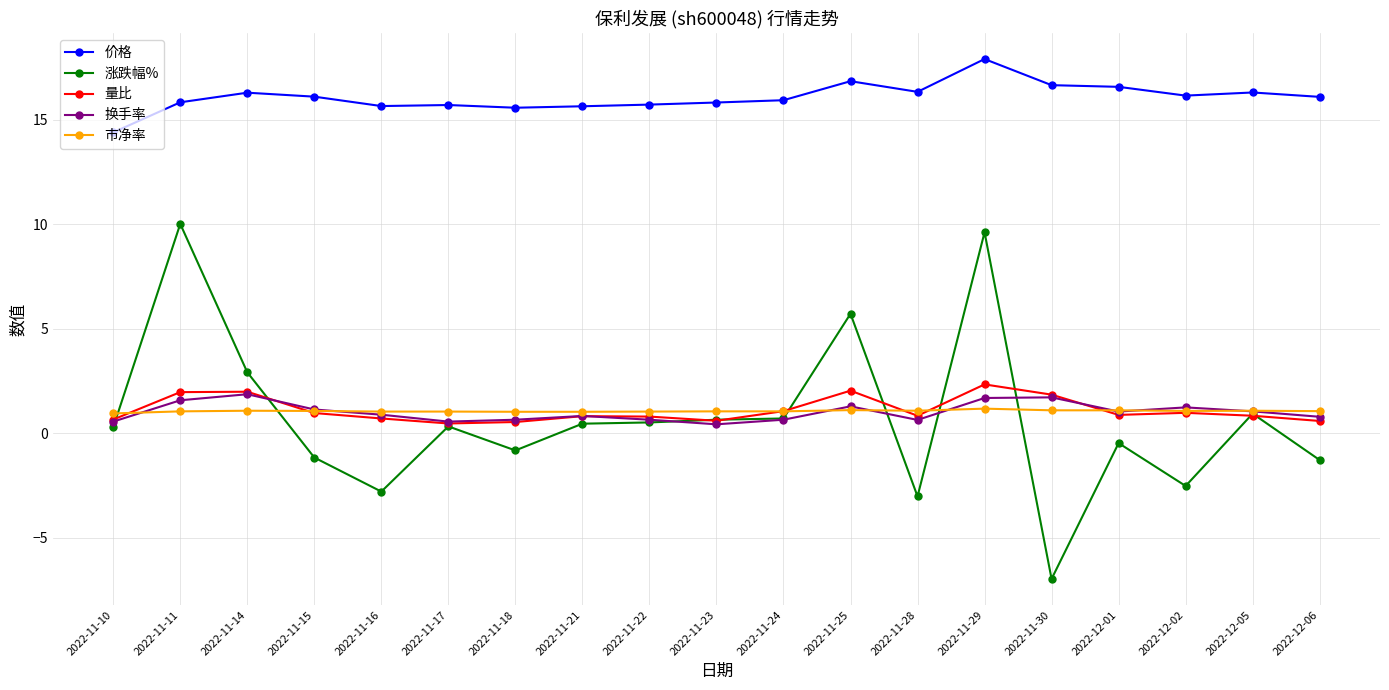

What is the smallest value displayed?

-7.0